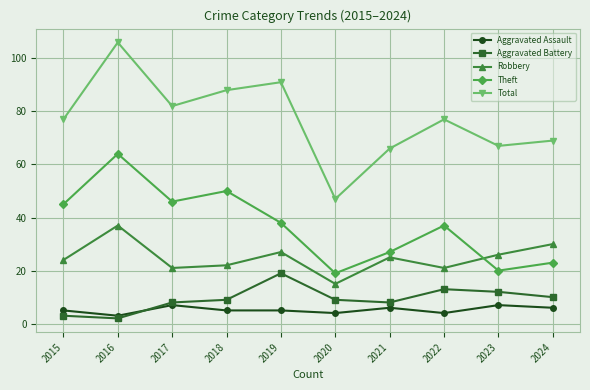

At which label does Theft reach its peak?

2016